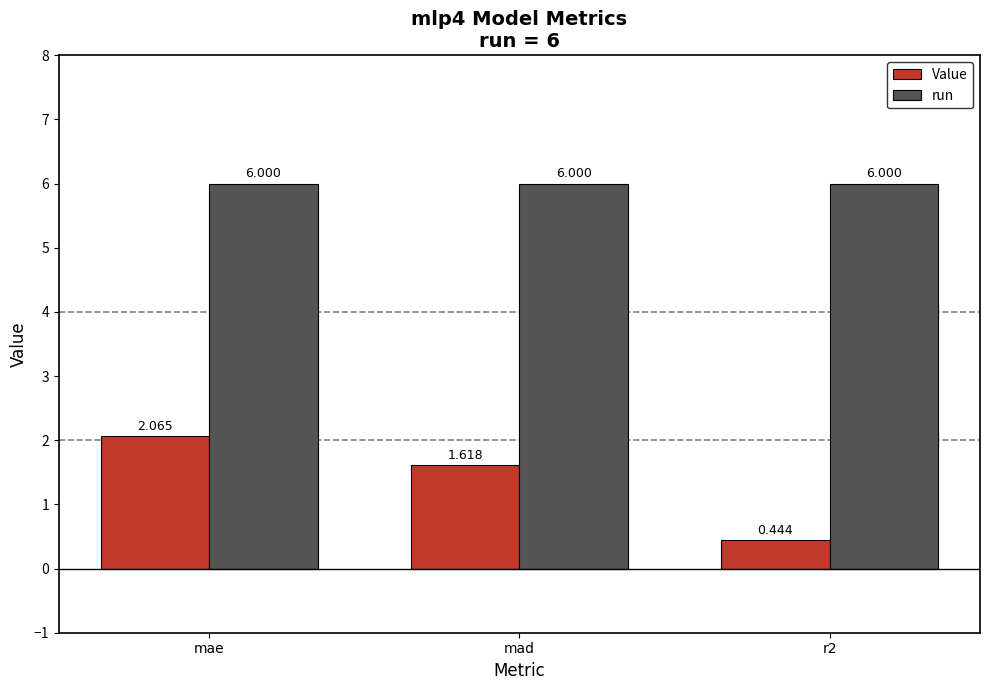

What is the total value across all series at r2?

6.4